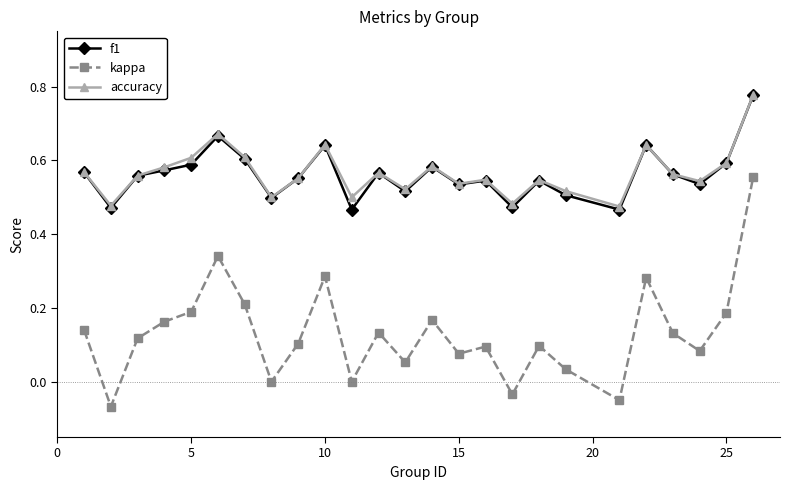

True or false: kappa and f1 cross at least once.

False